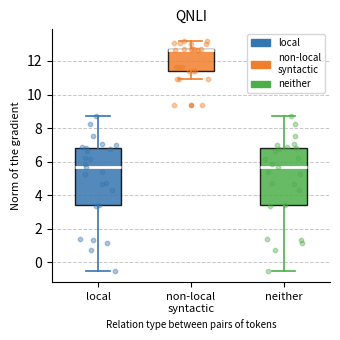

Reading left to right, read every box against the y-axis: the position of its median line, the range the box covers, and the ends of its whiskers. The values are not printed on the chart, so give them approximately, as read against the axis.

local: median 5.6, box 3.4 to 6.8, whiskers -0.6 to 8.8
non-local syntactic: median 12.6, box 11.4 to 12.8, whiskers 11.0 to 13.2
neither: median 5.6, box 3.4 to 6.8, whiskers -0.6 to 8.8